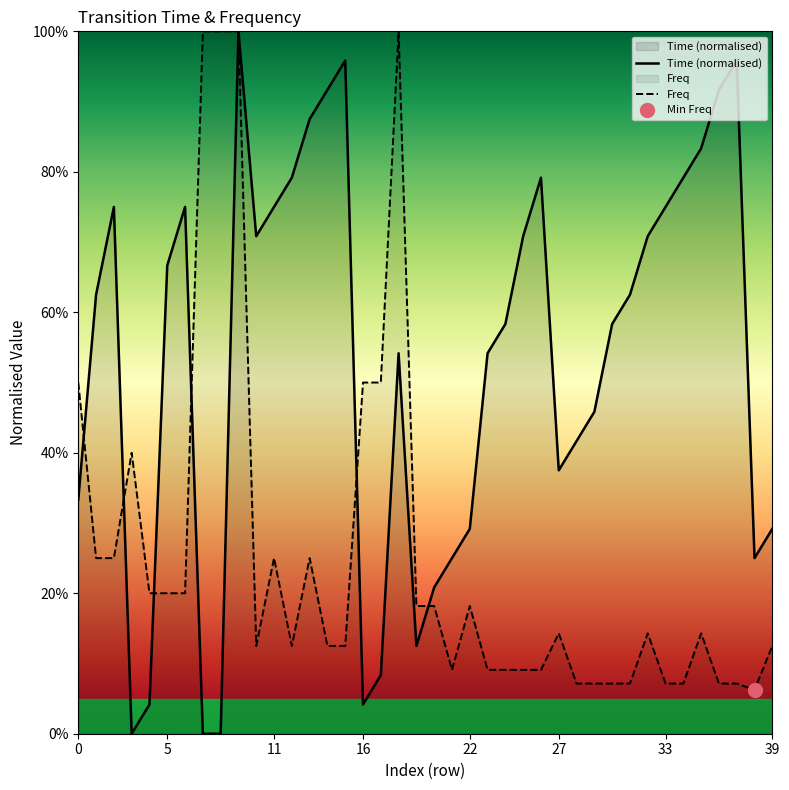

How many intersections are there between Freq and Time (normalised)?

6